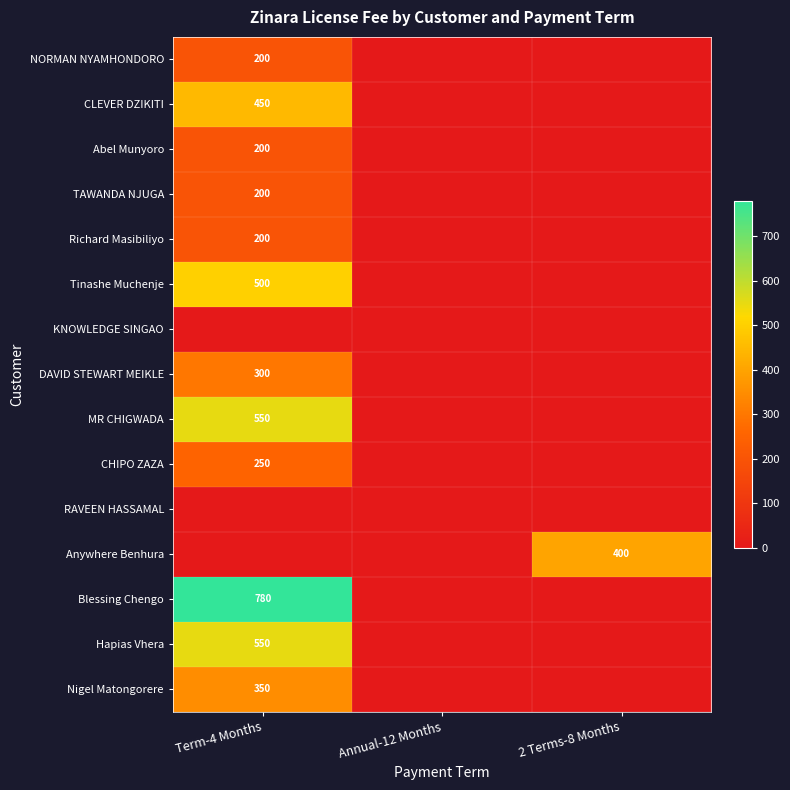

The Hapias Vhera series shows 918 at Term-4 Months. True or false?

False